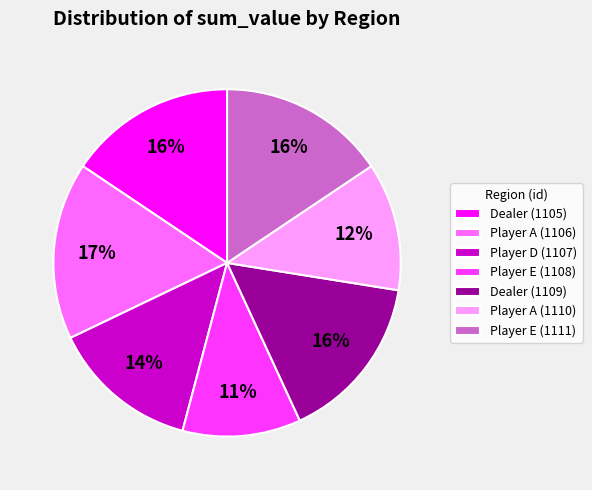

Is it true that Player A (1110) is 20% of the pie?

False